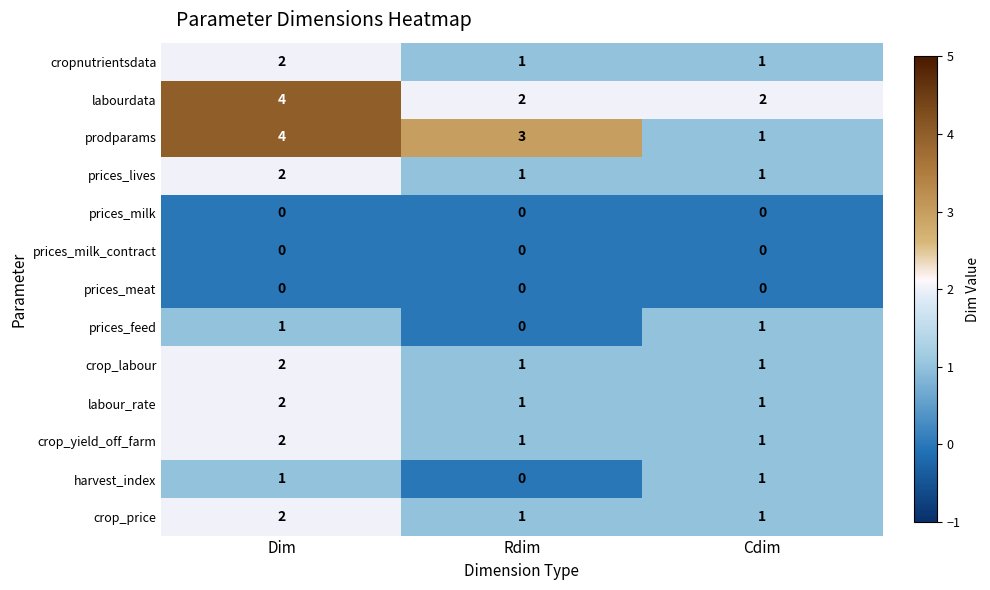

The prices_meat series shows 0 at Cdim. True or false?

True